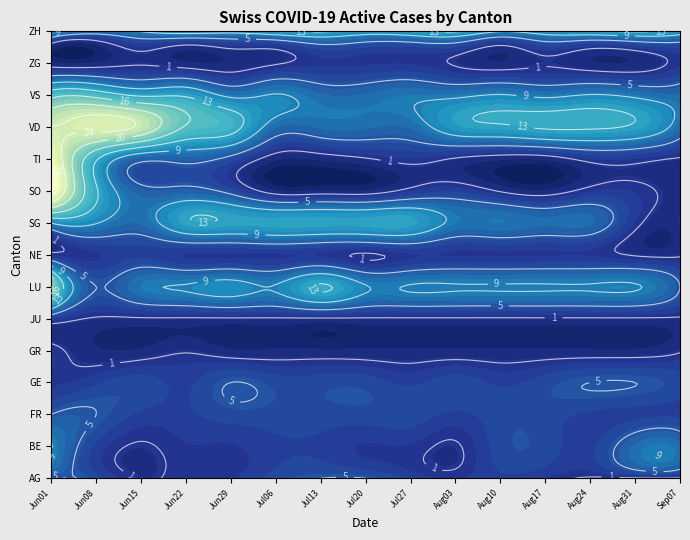

The value of NE at GE is 52. True or false?

False